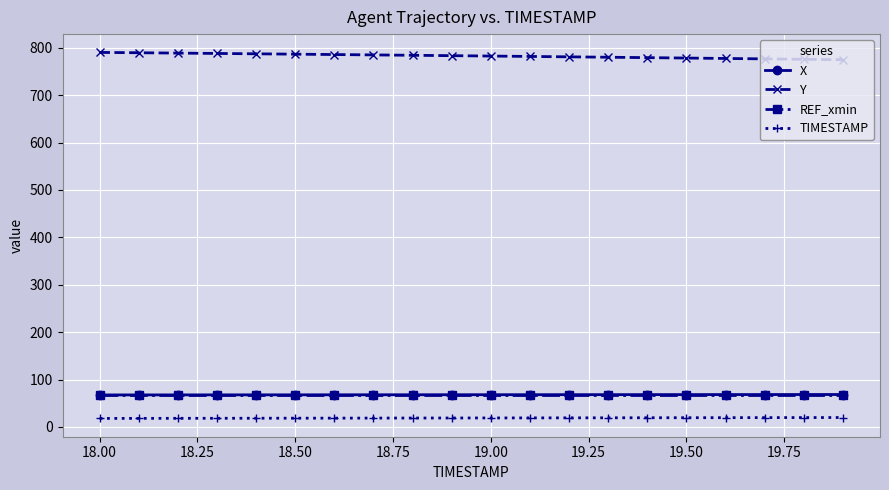

Which series has the largest total across all categories?

Y